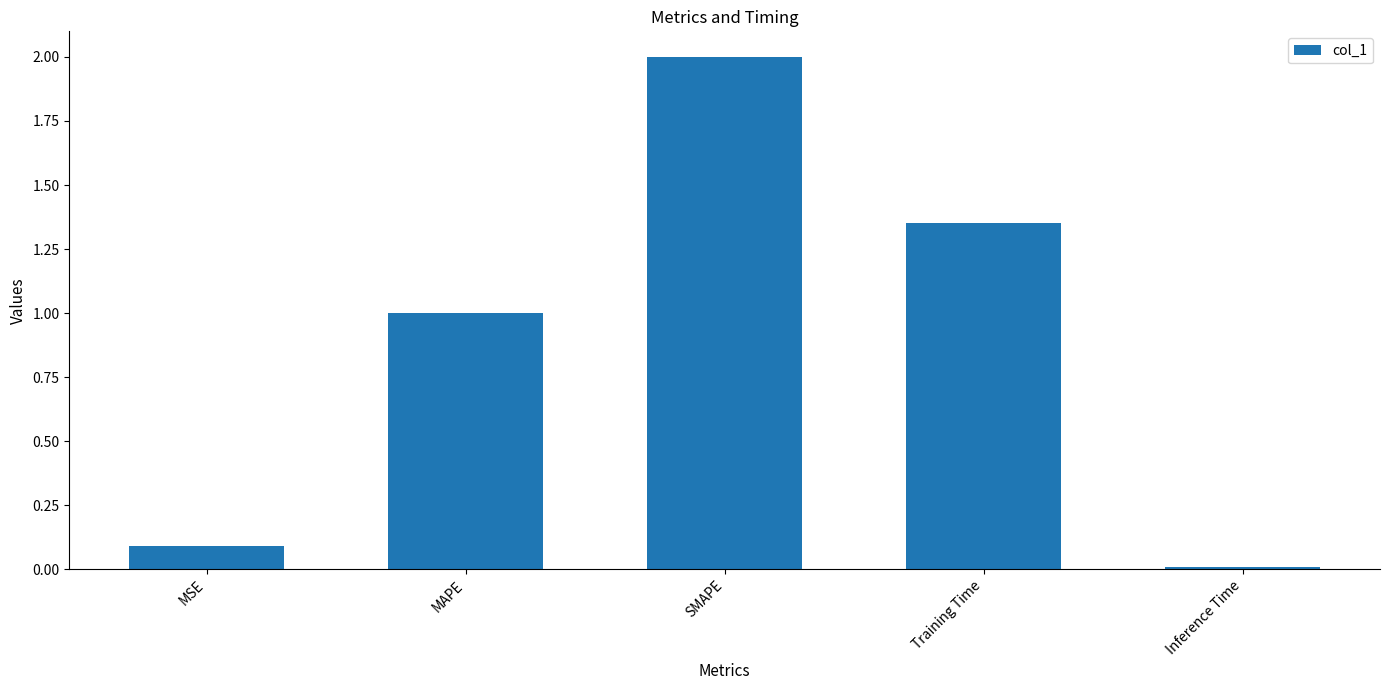

What is the greatest value displayed?

2.0